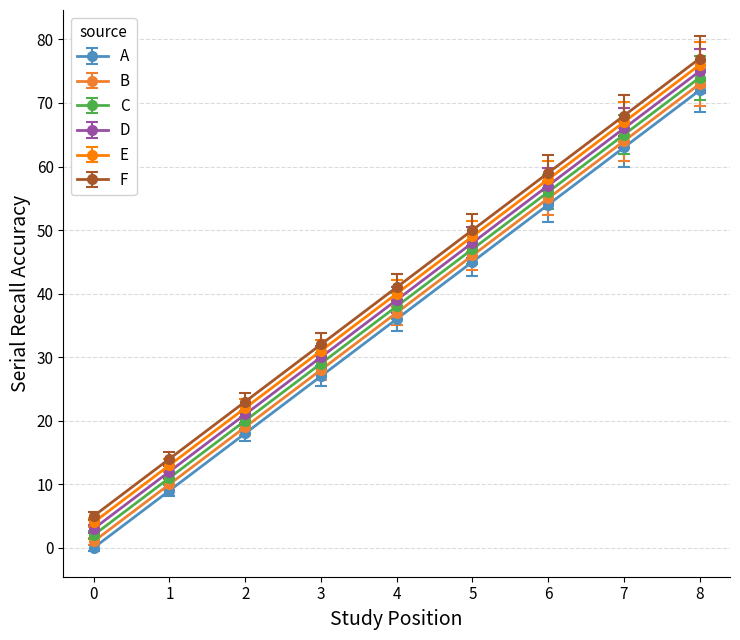

Rank the categories by F value from lowest to highest.

0, 1, 2, 3, 4, 5, 6, 7, 8